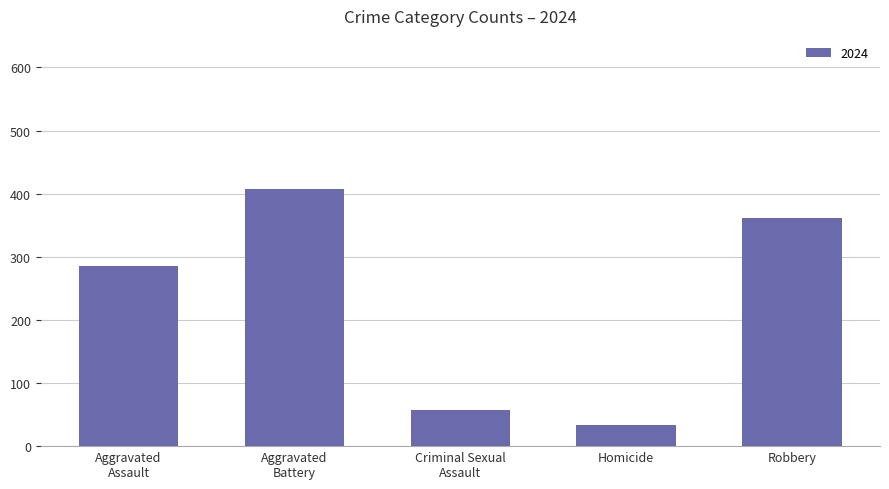

The value at Robbery is 145. True or false?

False